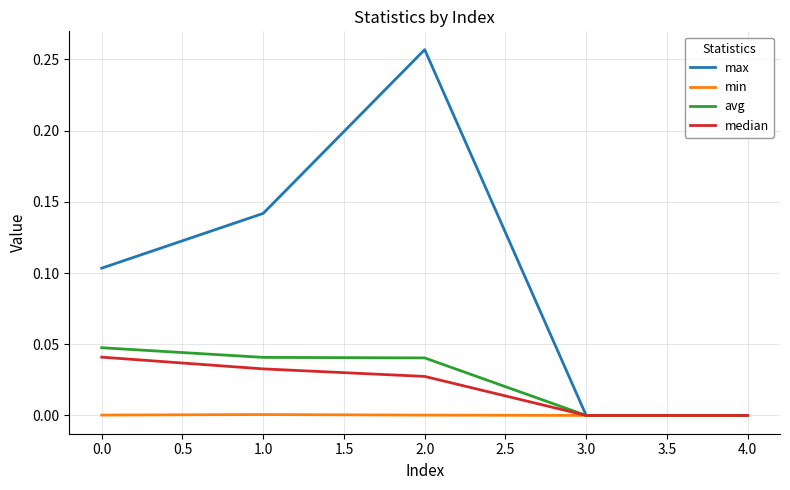

What are all the series names shown in the legend?

max, min, avg, median